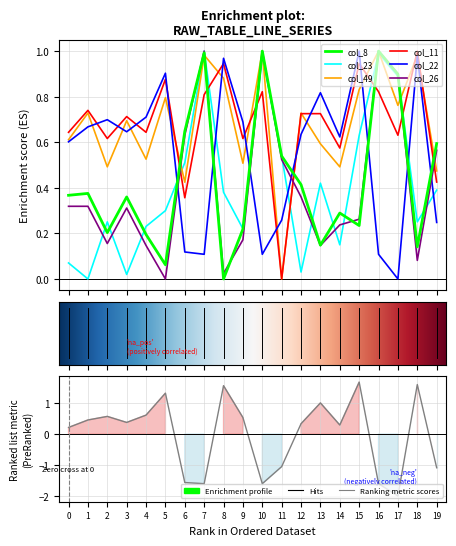

How many values in the col_8 series exceed 0?

19